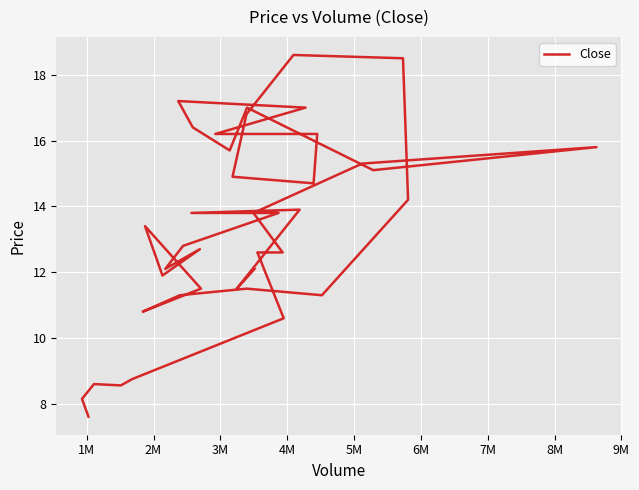

How many data points are above 13?

21